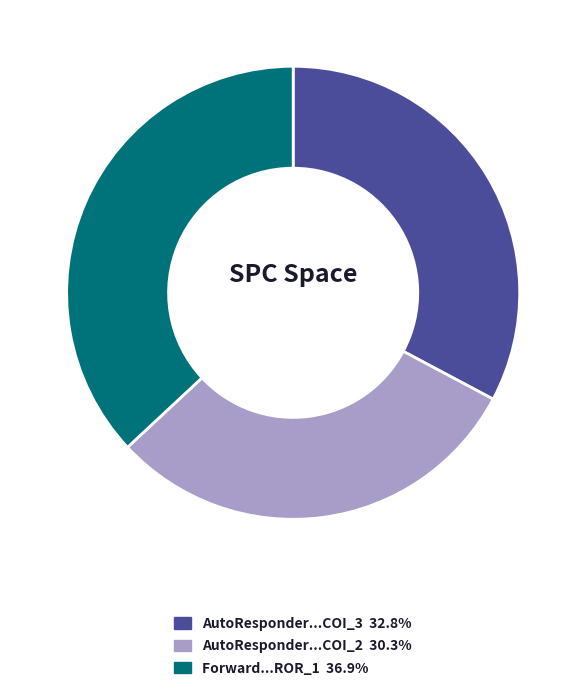

Combined, do AutoResponder...COI_3 32.8% and AutoResponder...COI_2 30.3% account for over 50%?

Yes